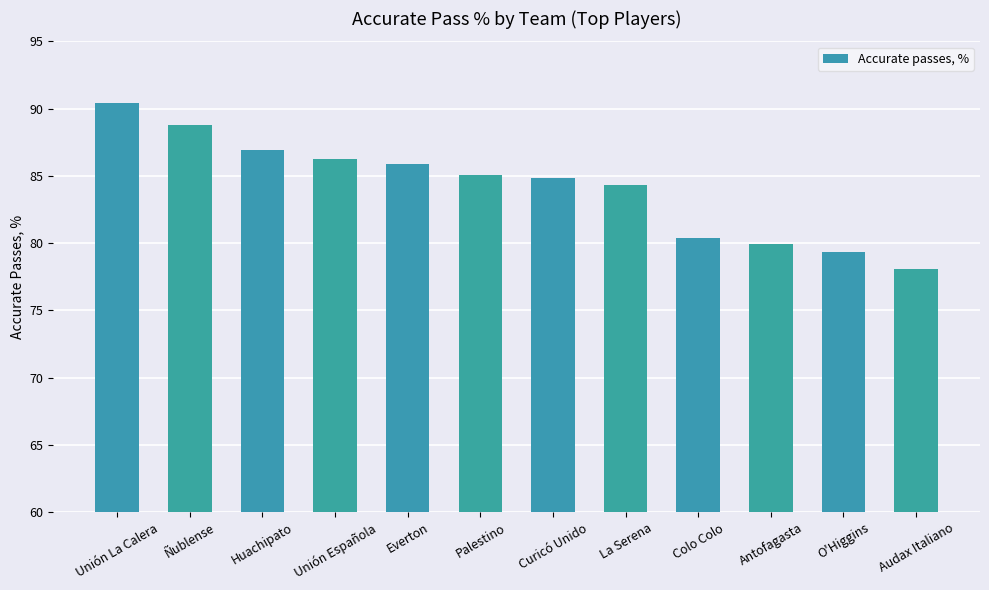

What is the sum of the values at Curicó Unido and Palestino?

169.9